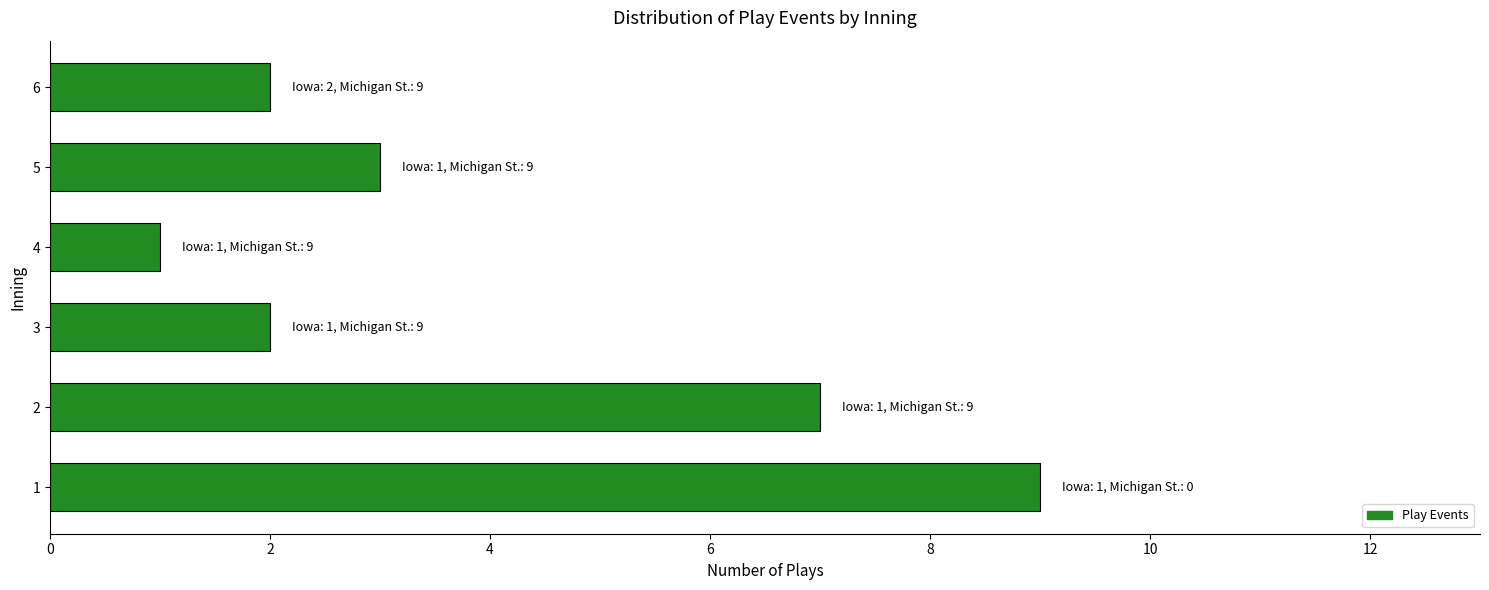

The value at 2 is 11. True or false?

False